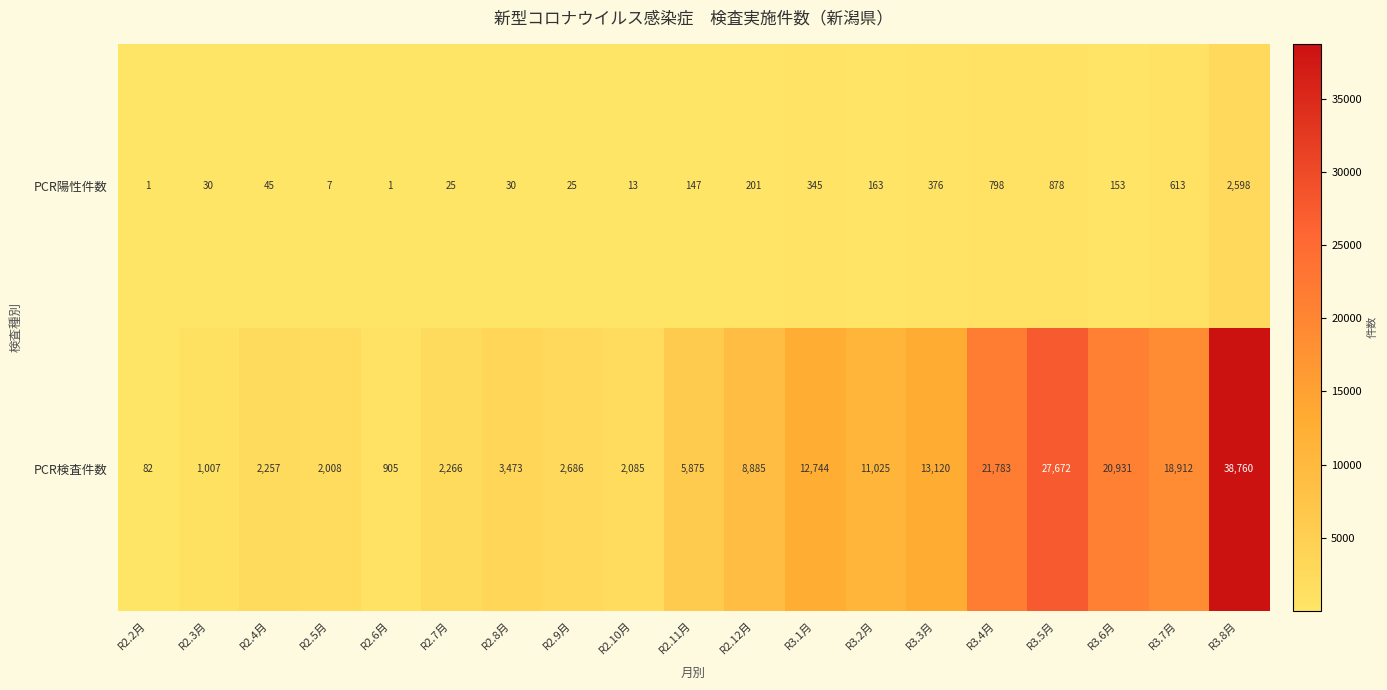

List the series in order of their overall mean, highest first.

PCR検査件数, PCR陽性件数